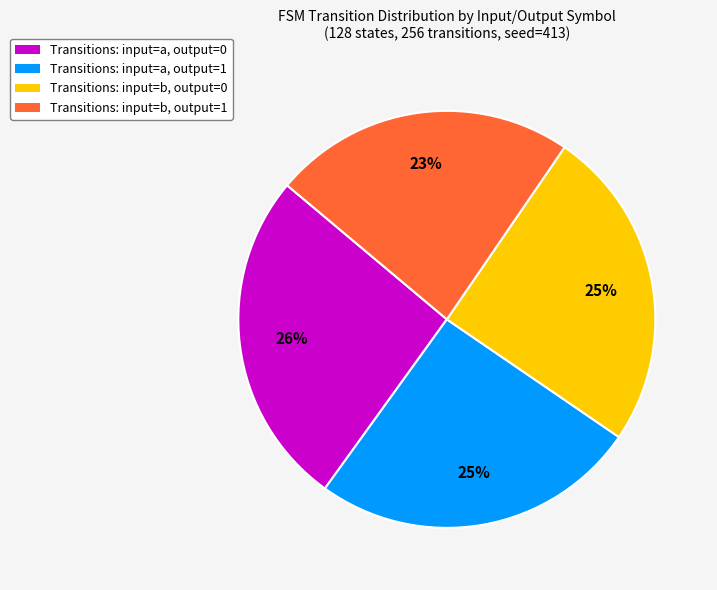

Does any single category account for the majority?

No